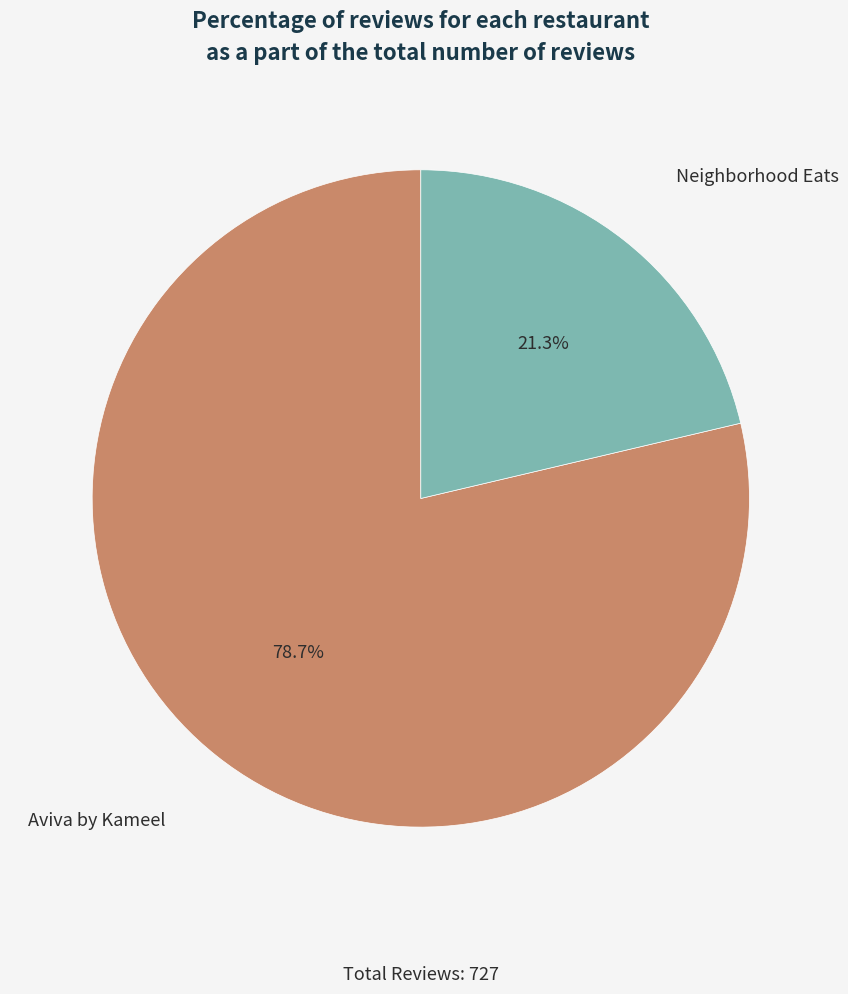

Which slice is the largest?

Aviva by Kameel